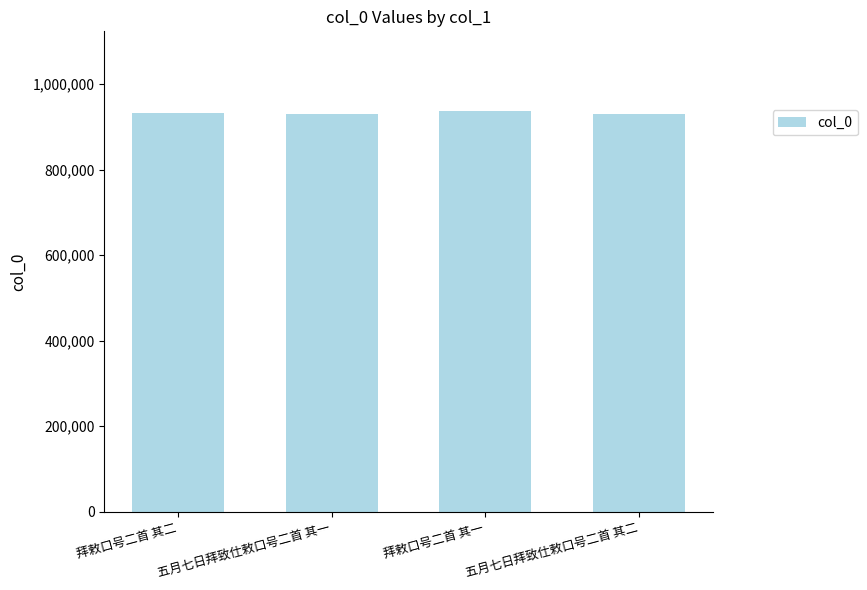

What is the value of the 1st bar from the left?

933062